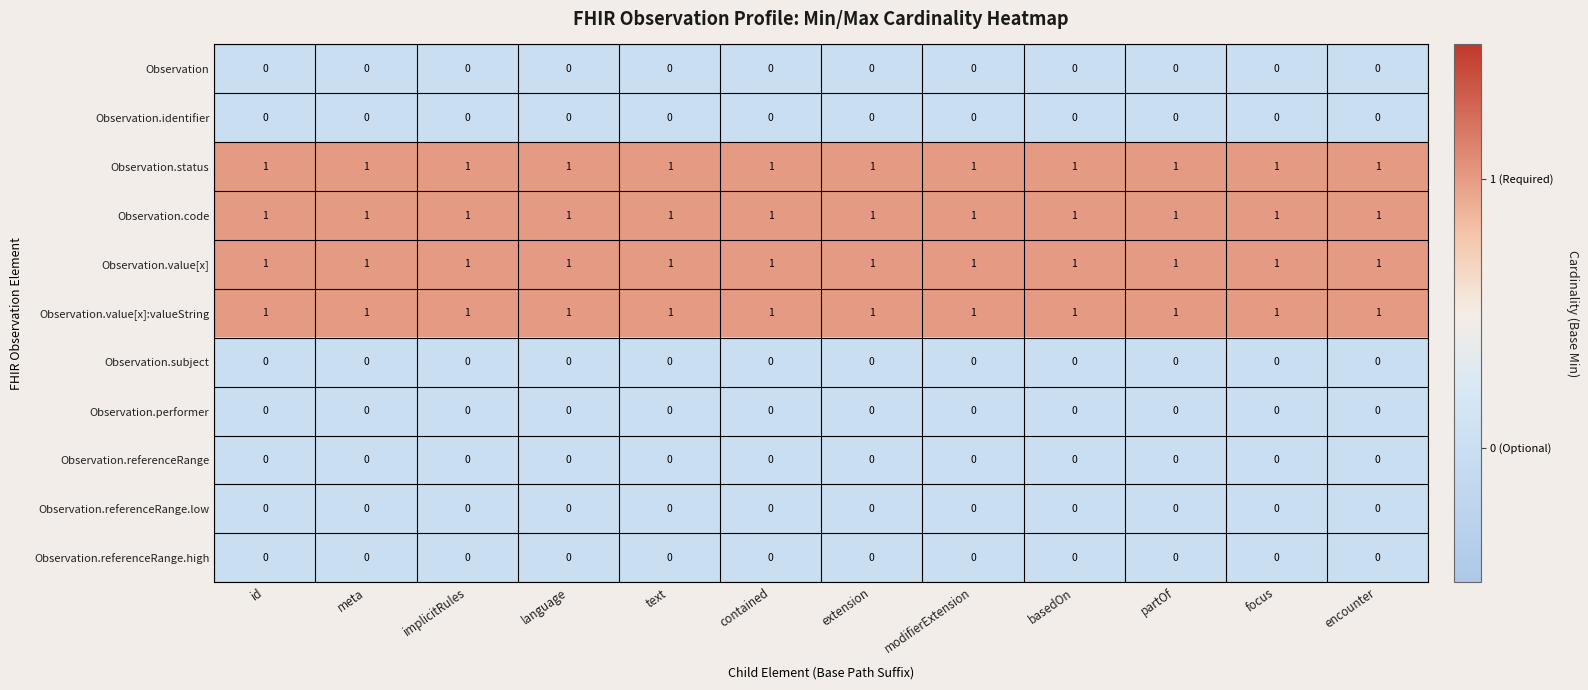

The Observation.code series shows 1 at implicitRules. True or false?

True